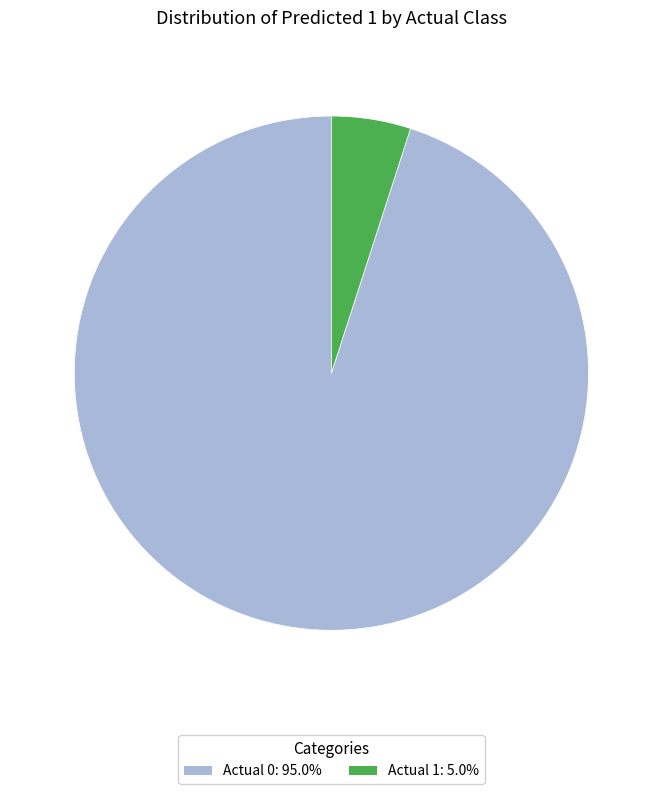

Rank the categories by value from highest to lowest.

Actual 0, Actual 1